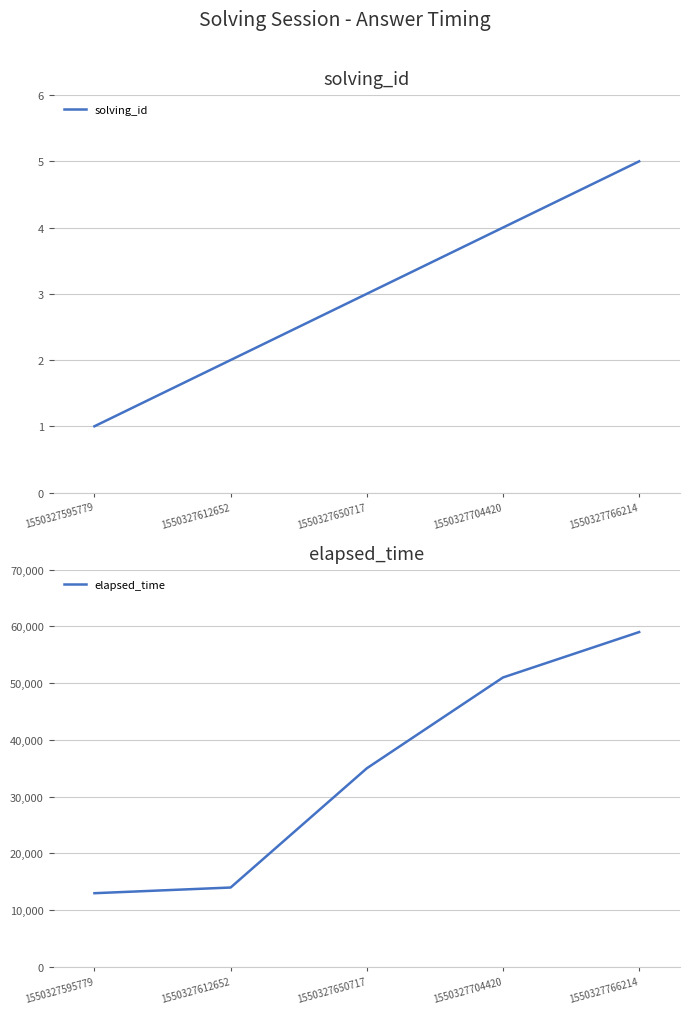

How many data points does each series have?

5